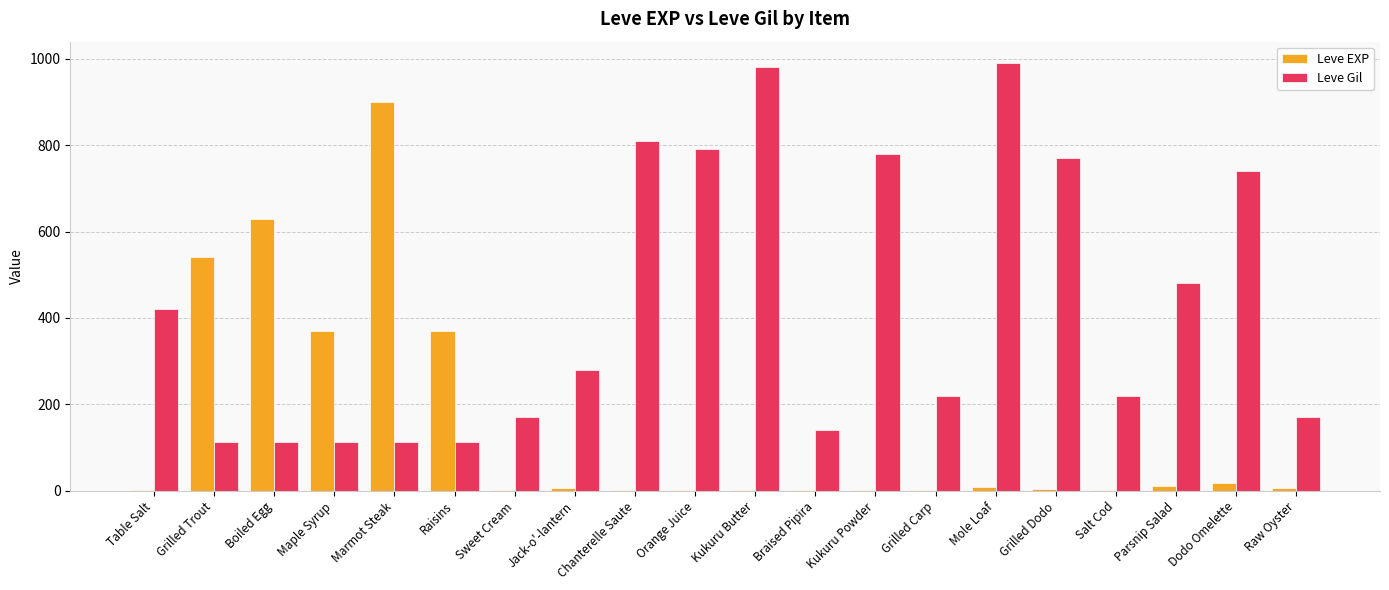

Is the value of Leve Gil at Mole Loaf greater than the value of Leve EXP at Braised Pipira?

Yes